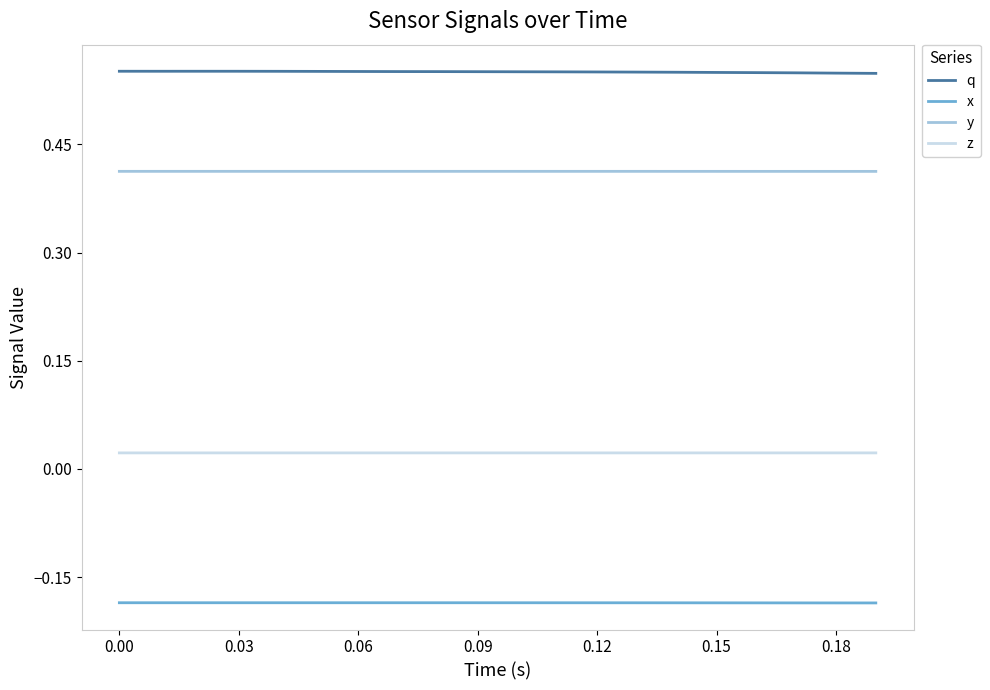

Is this an area chart (filled region under the line)?

No